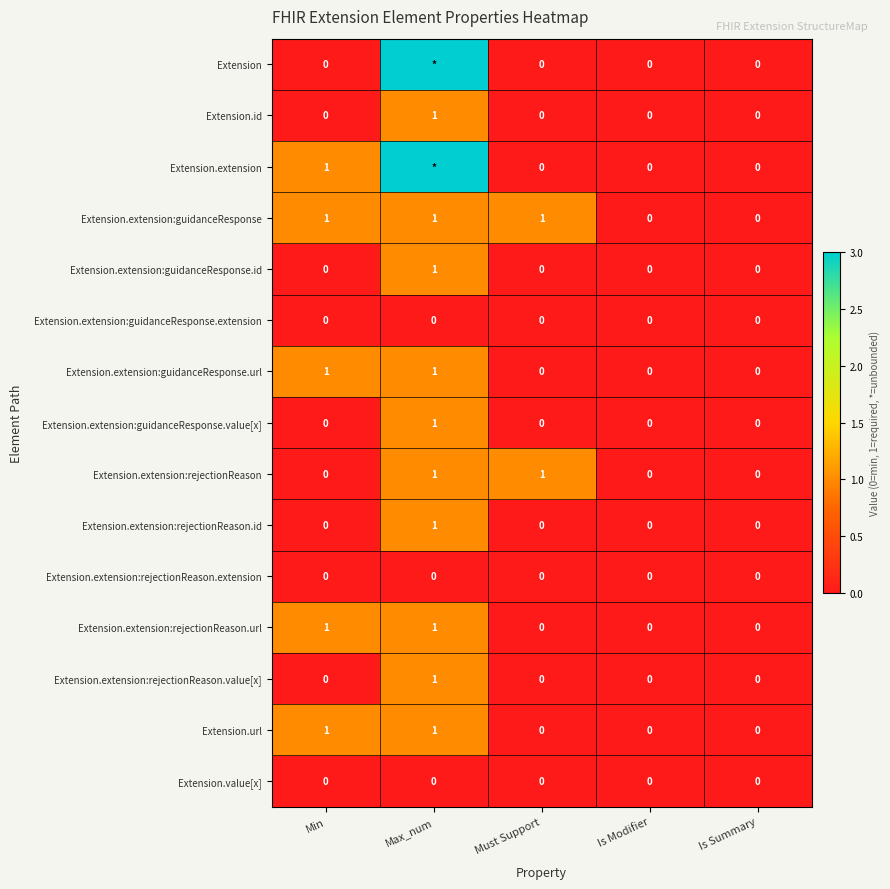

What is the difference between the highest and lowest values at Must Support?

1